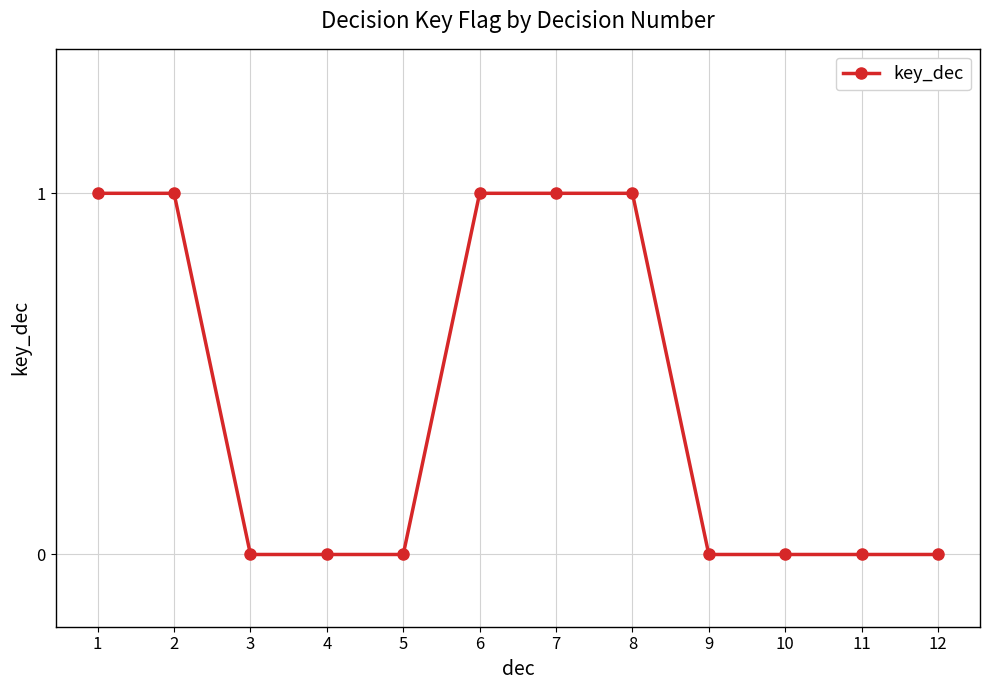

What is the difference between the maximum and second lowest values?

1